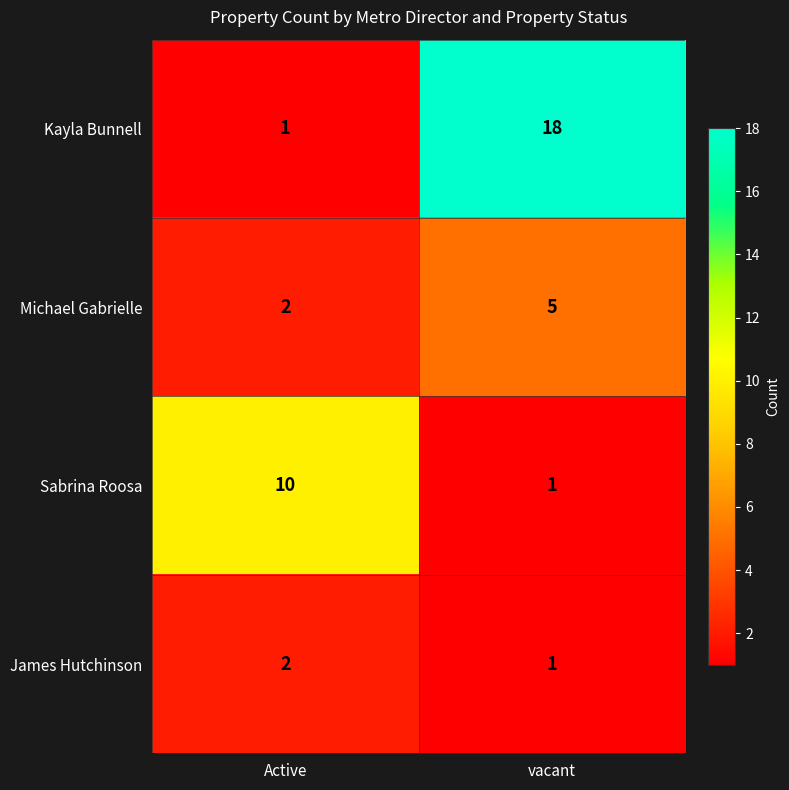

What is the difference between the highest and lowest values at Active?

9